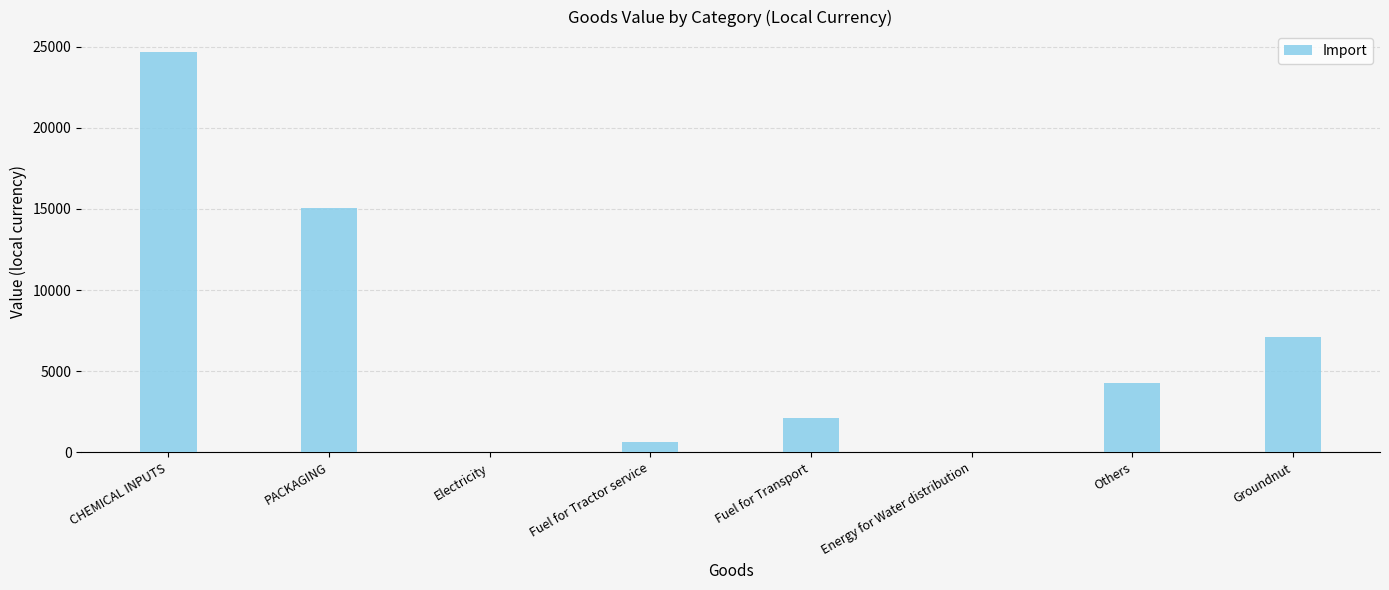

Which has a higher value, Fuel for Tractor service or Energy for Water distribution?

Fuel for Tractor service